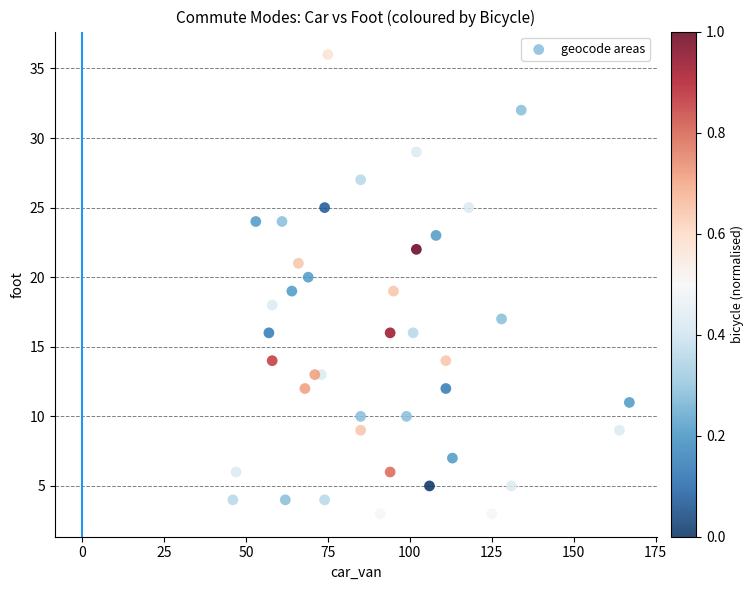

What is the range of X values (max minus min)?

121